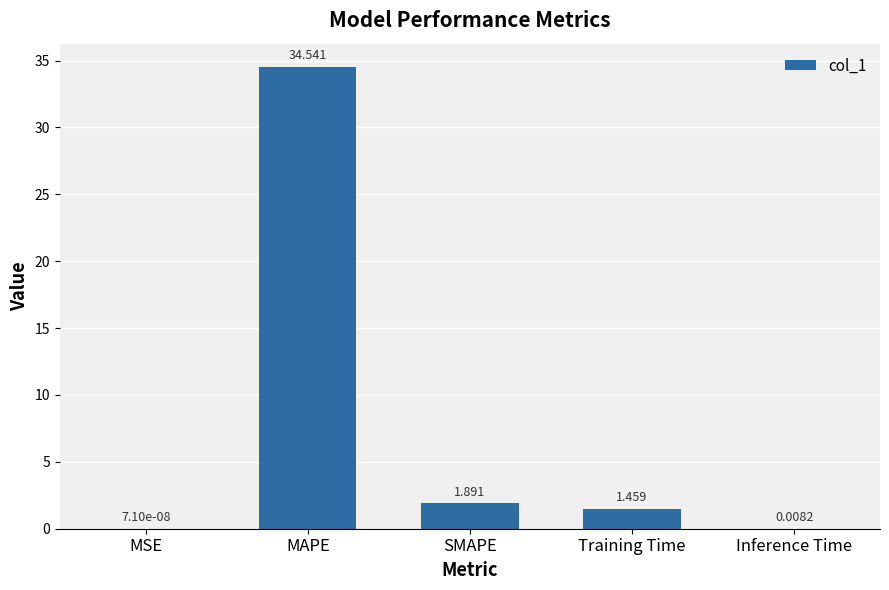

Where does the data first go above 1?

MAPE